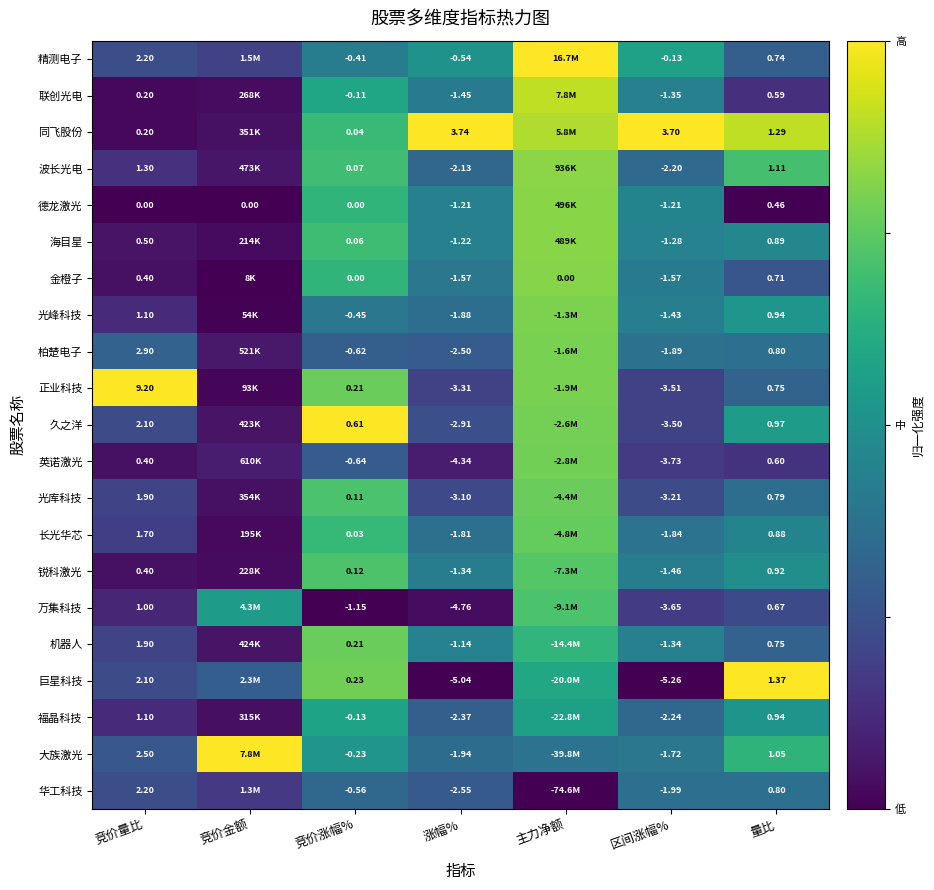

What is the difference between the highest and lowest values at 涨幅%?

8.8